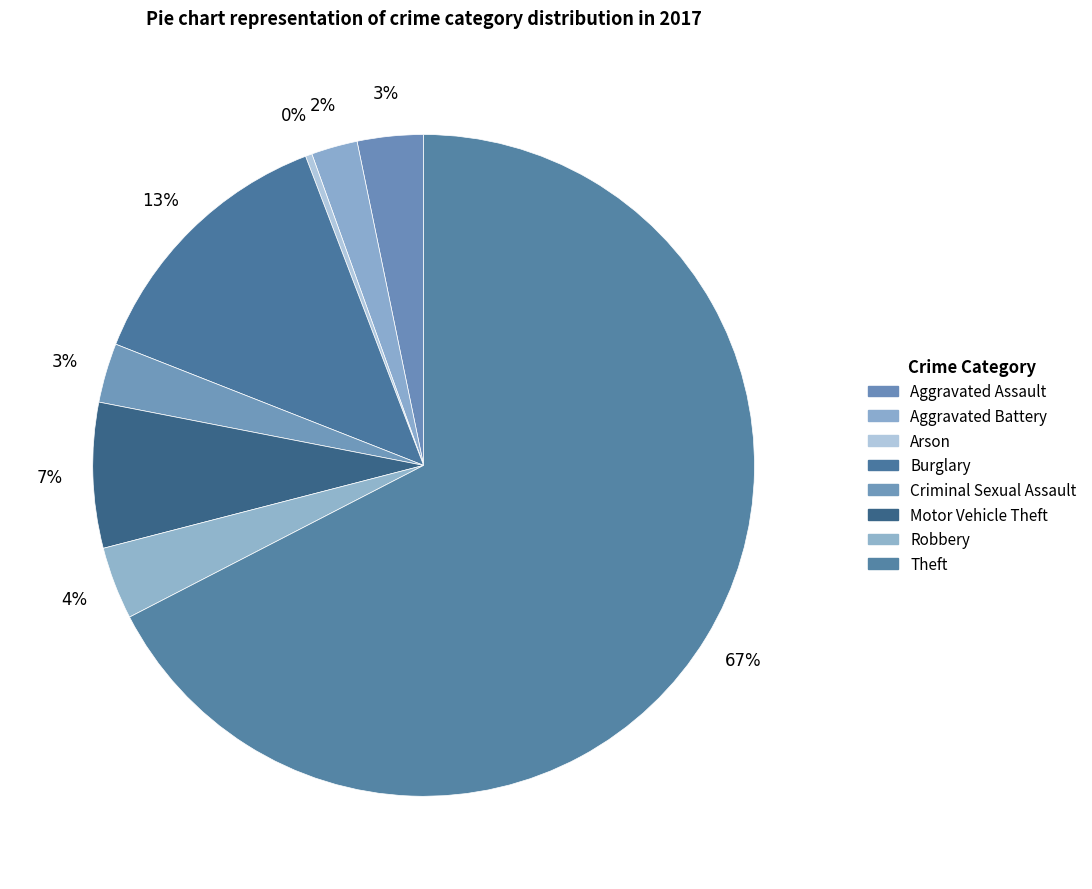

Combined, what portion of the pie is Aggravated Battery and Aggravated Assault?

5.5%